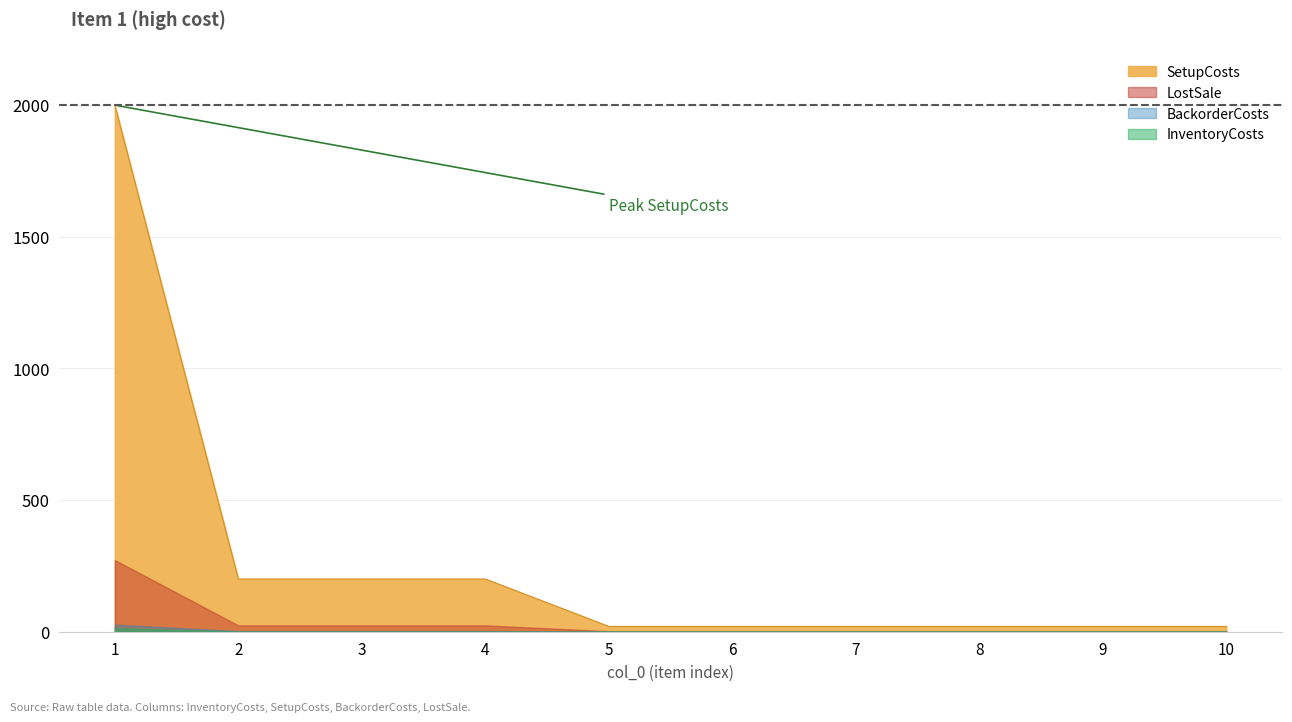

Reading left to right, what are all the values shown in this chart?

InventoryCosts: 1=13.6	2=1.2	3=1.2	4=1.2	5=0.1	6=0.1	7=0.1	8=0.1	9=0.1	10=0.1
SetupCosts: 1=2000.0	2=200.0	3=200.0	4=200.0	5=20.0	6=20.0	7=20.0	8=20.0	9=20.0	10=20.0
BackorderCosts: 1=27.2	2=2.4	3=2.4	4=2.4	5=0.2	6=0.2	7=0.2	8=0.2	9=0.2	10=0.2
LostSale: 1=272.0	2=24.0	3=24.0	4=24.0	5=2.0	6=2.0	7=2.0	8=2.0	9=2.0	10=2.0